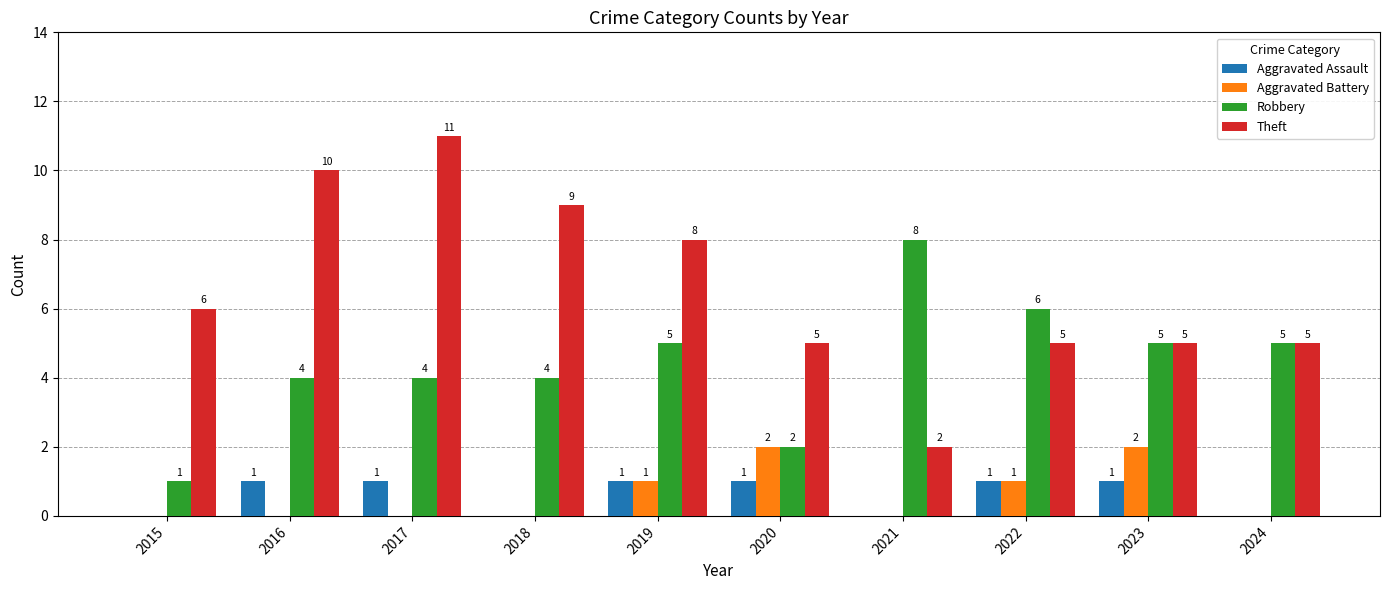

Which category has the highest value in the Robbery series?

2021